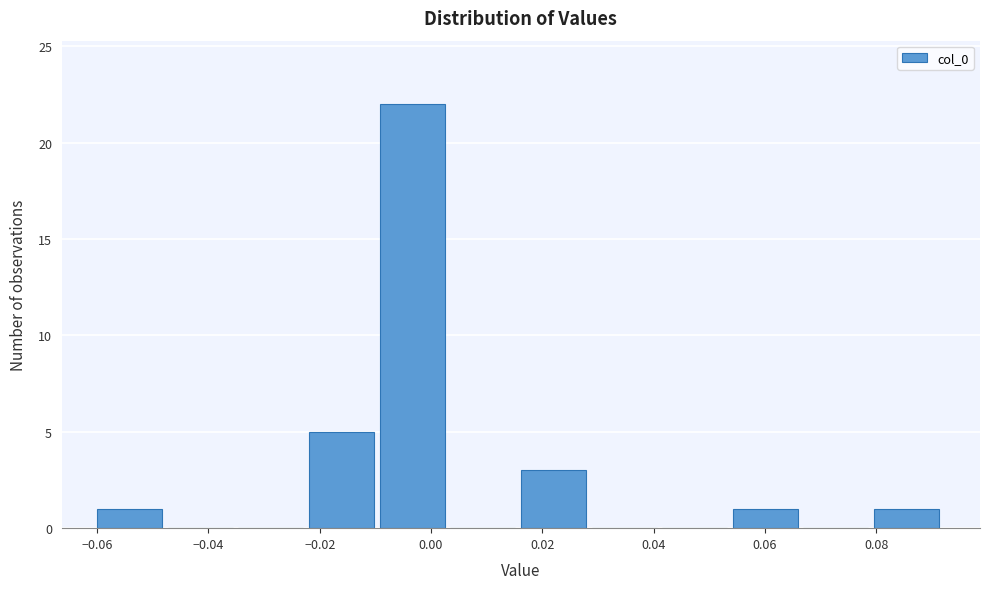

Which range on the x-axis has the tallest bar?

-0.010 to 0.004